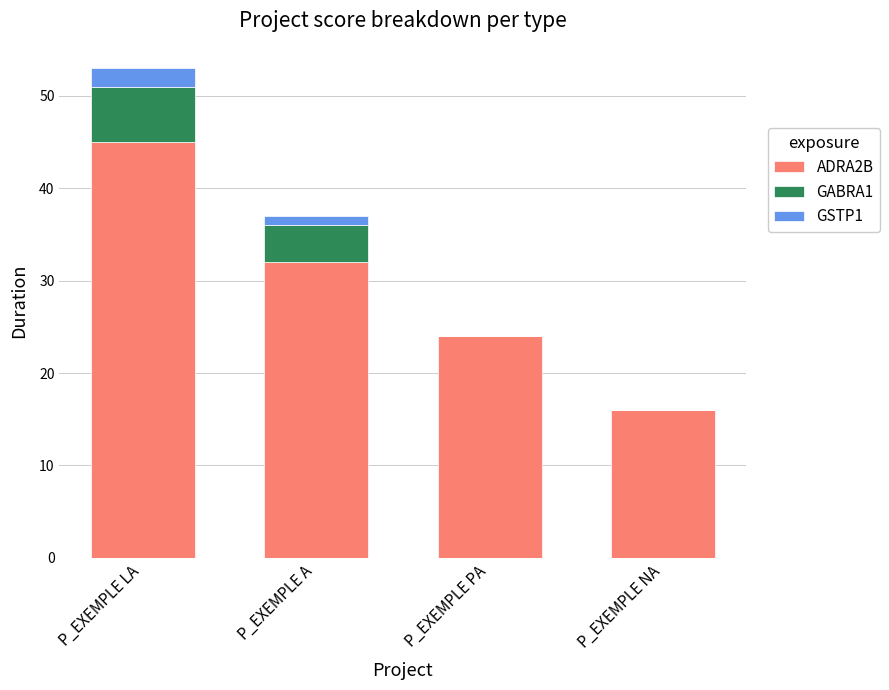

Does the chart contain stacked bars?

Yes